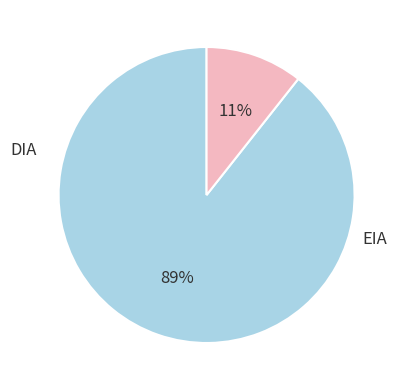

To the nearest percent, what is the combined percentage of DIA and EIA?

100%